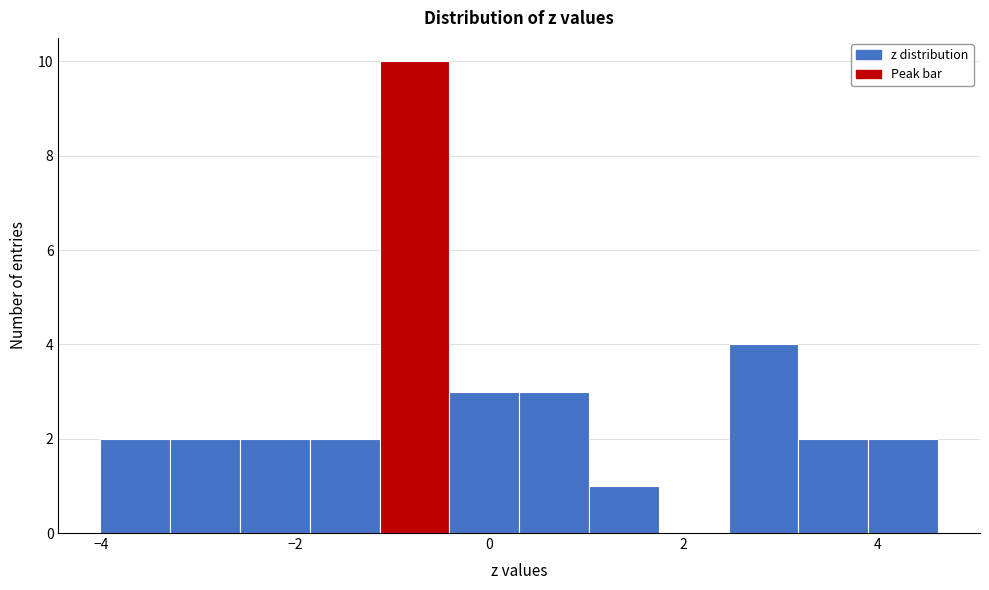

Read against the x-axis, roughly where is the centre of the tallest bar?

-0.8